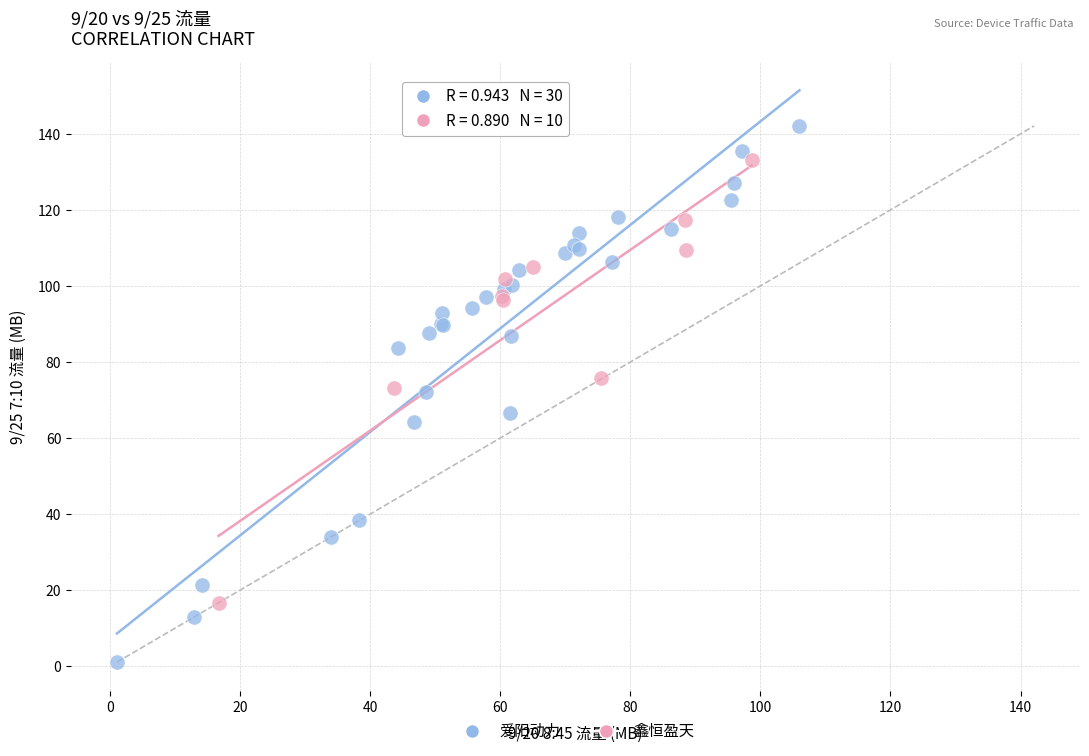

Which series reaches the minimum Y coordinate?

爱阳动力